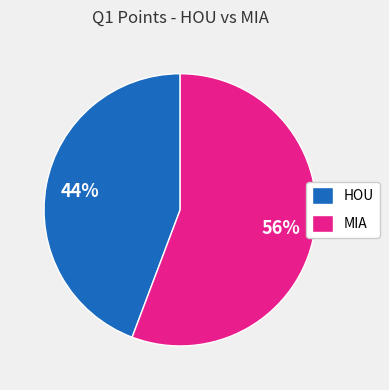

Which category has the biggest portion of the pie?

MIA